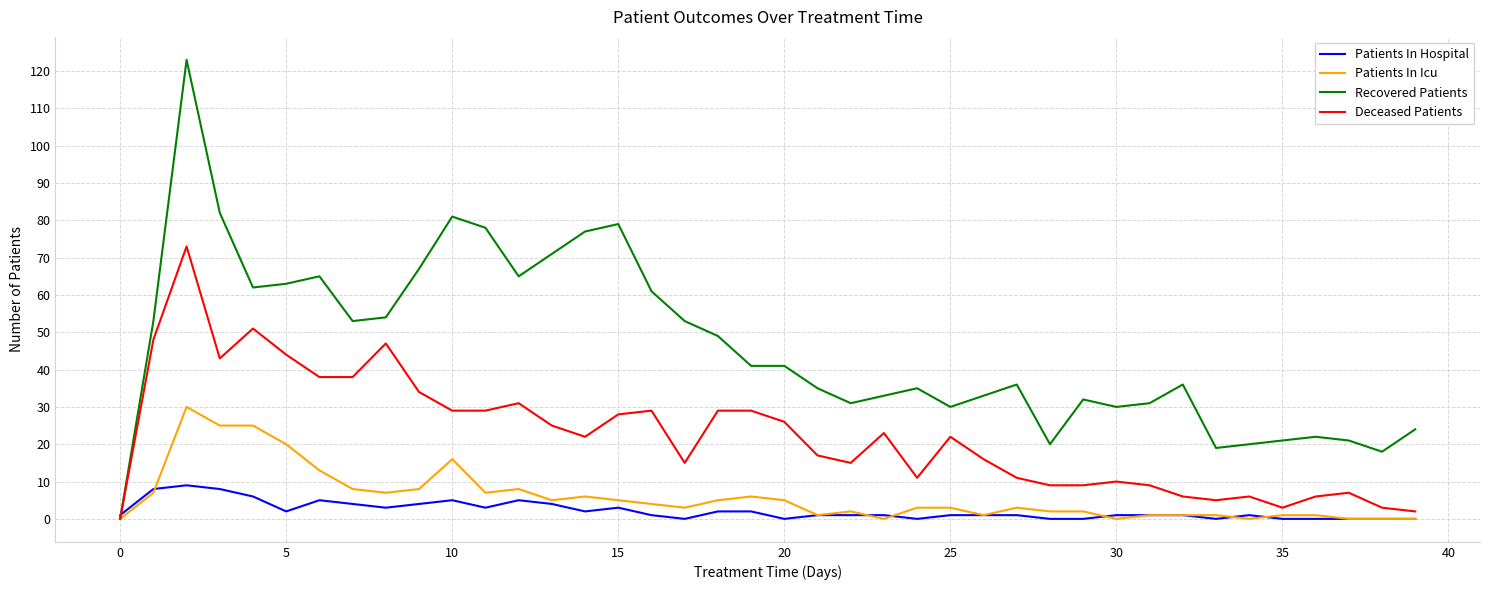

What is the highest value of the Patients In Icu series?

30